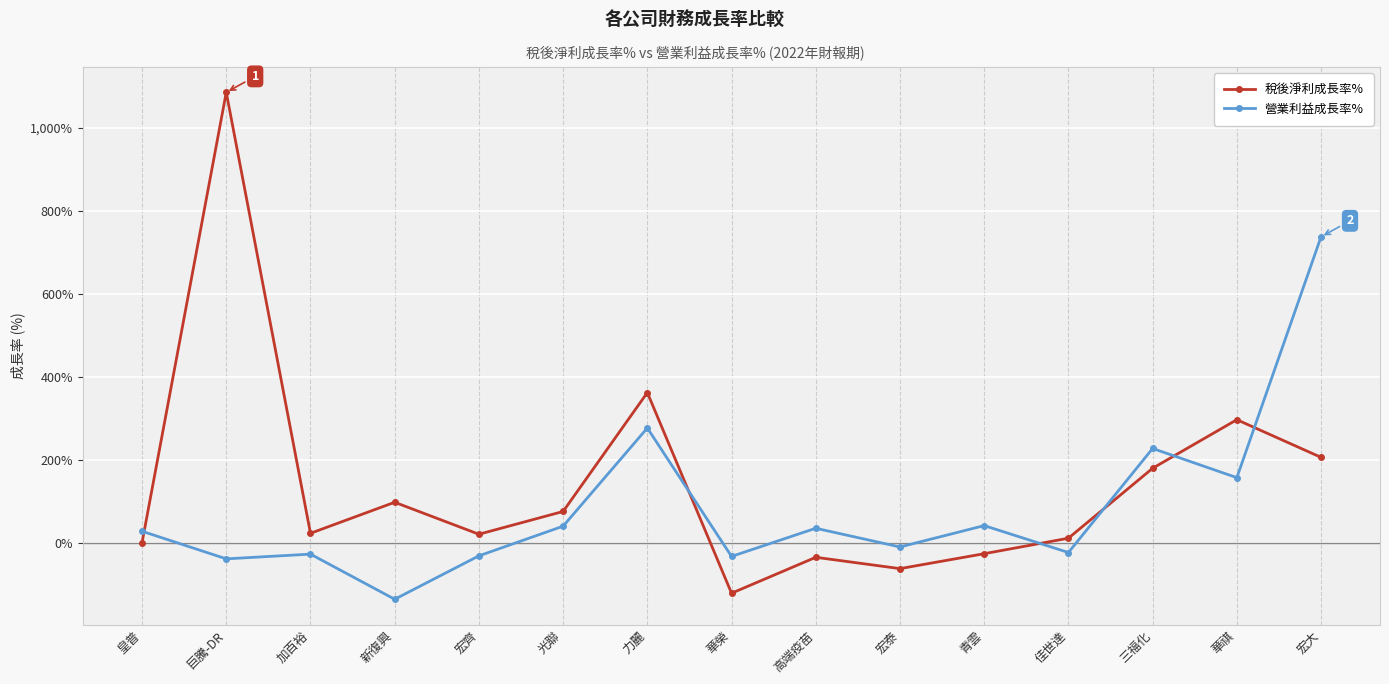

What is the label of the 10th point from the left?

宏泰